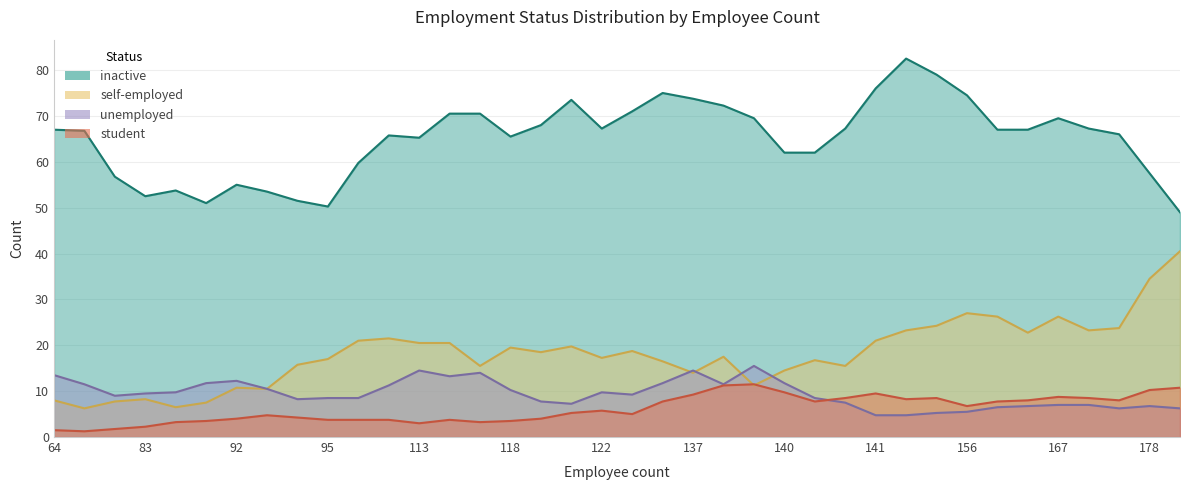

True or false: student has more than 2 interior local peaks.

True